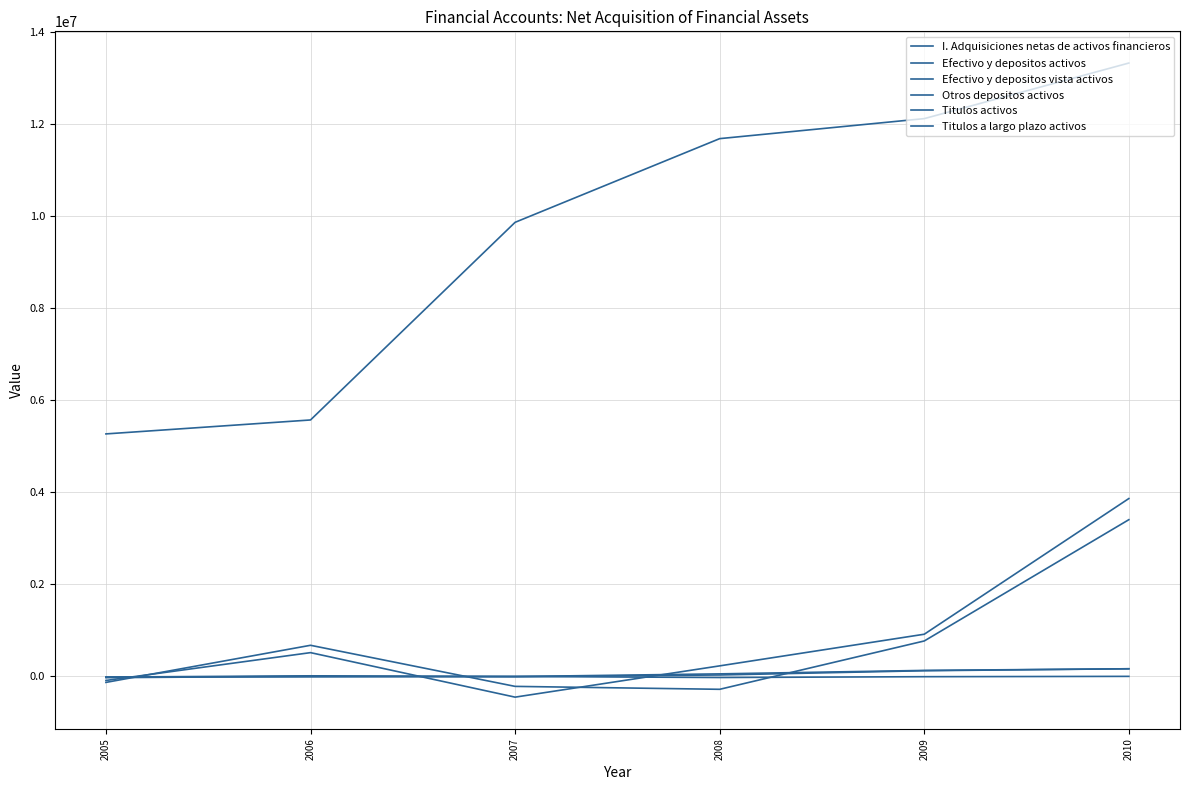

How many lines are shown in the chart?

6